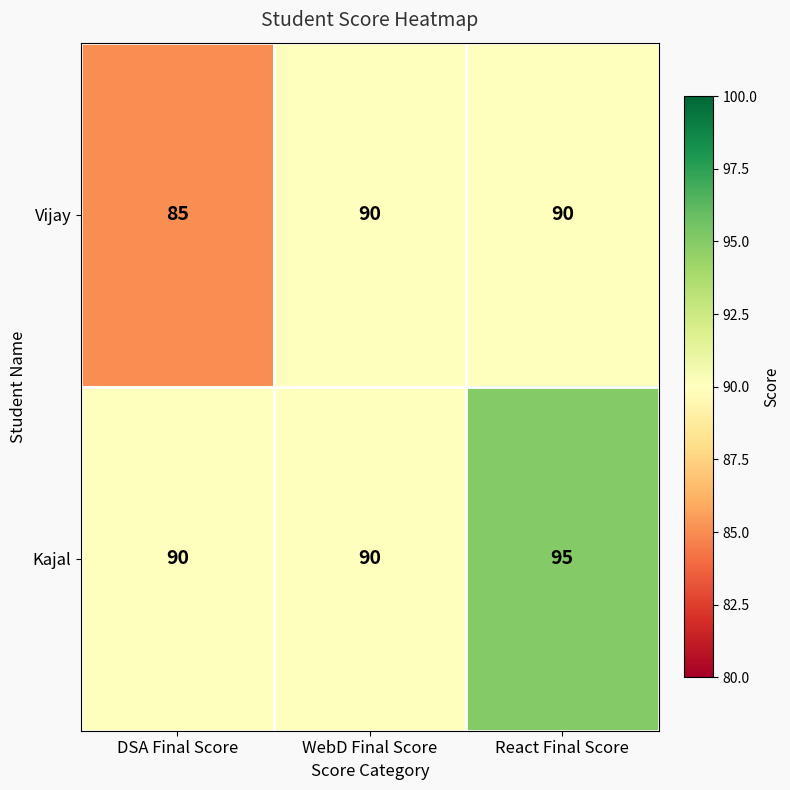

Which series has the largest total across all categories?

Kajal